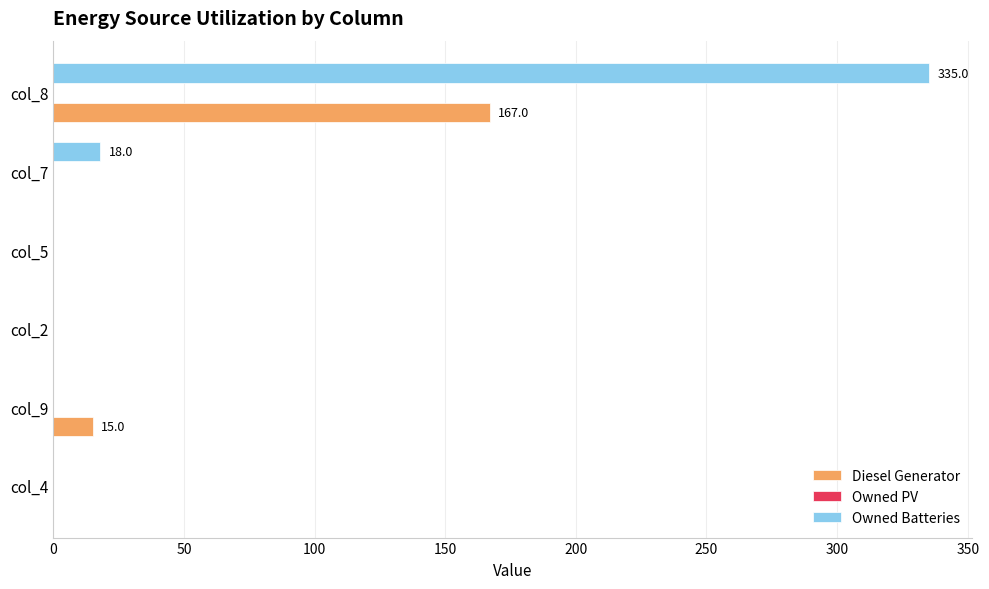

Where is Owned Batteries nearest to the value 167?

col_7